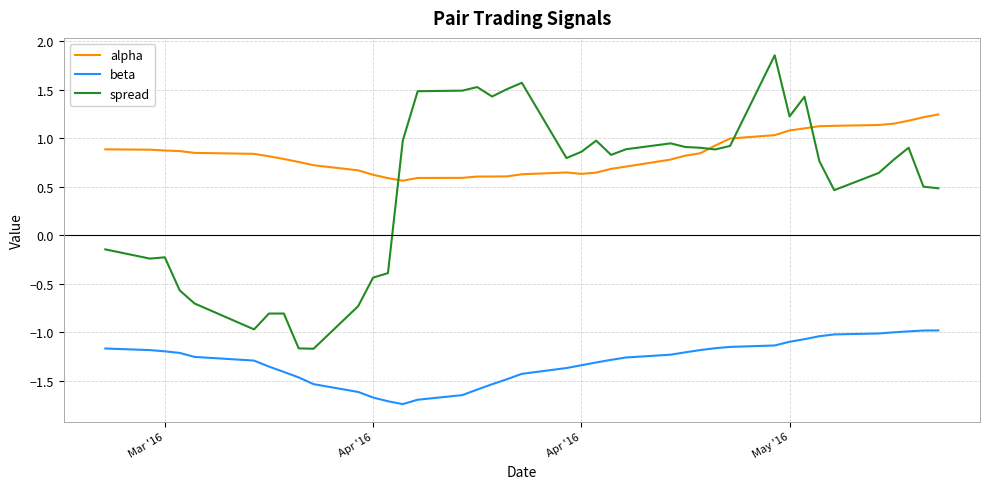

Which series has the largest total across all categories?

alpha